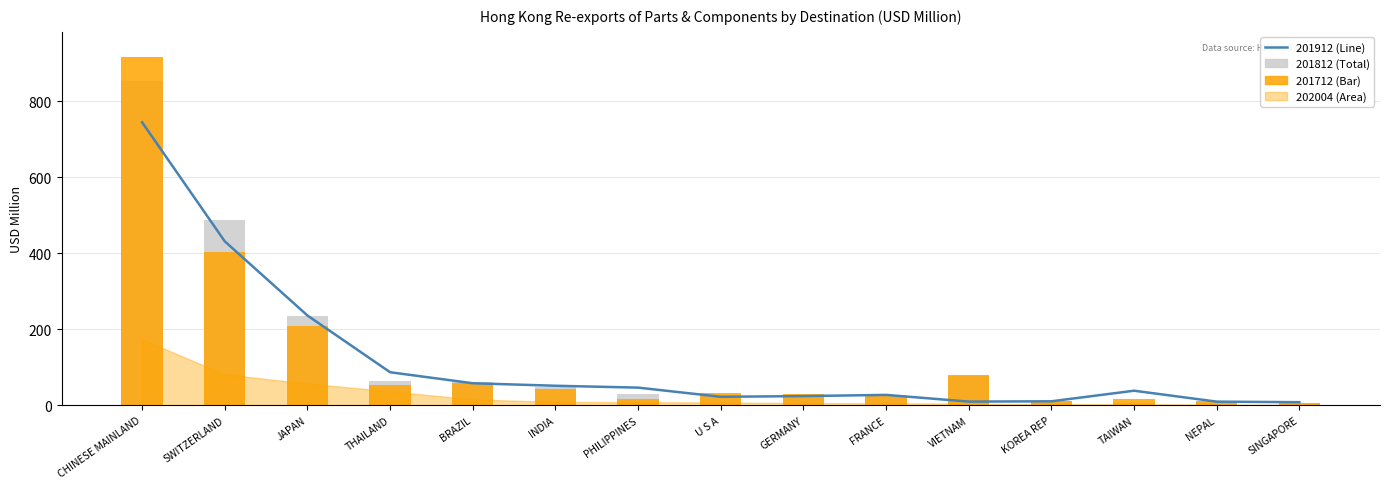

Between INDIA and GERMANY, which is larger?

INDIA